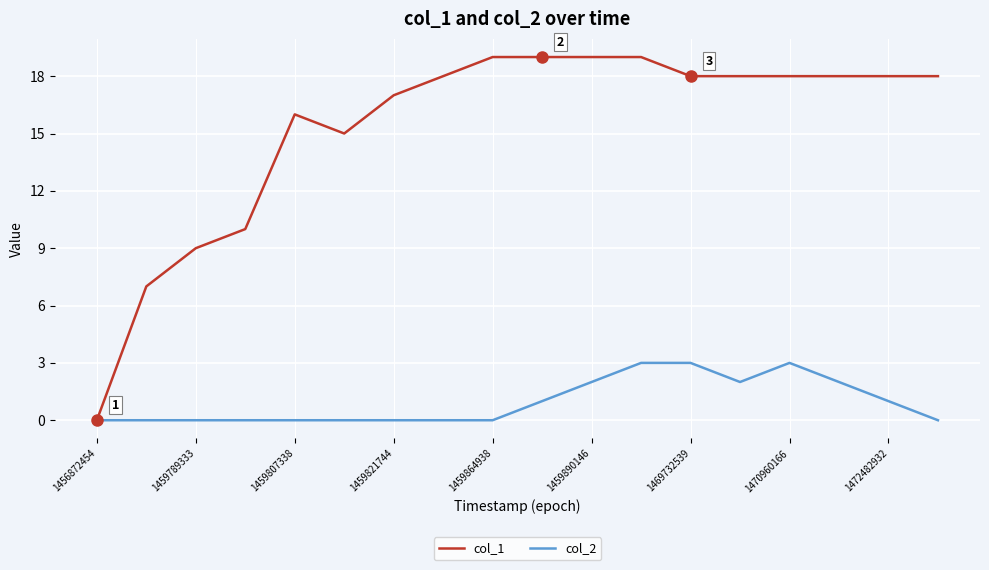

Which series has the largest total across all categories?

col_1